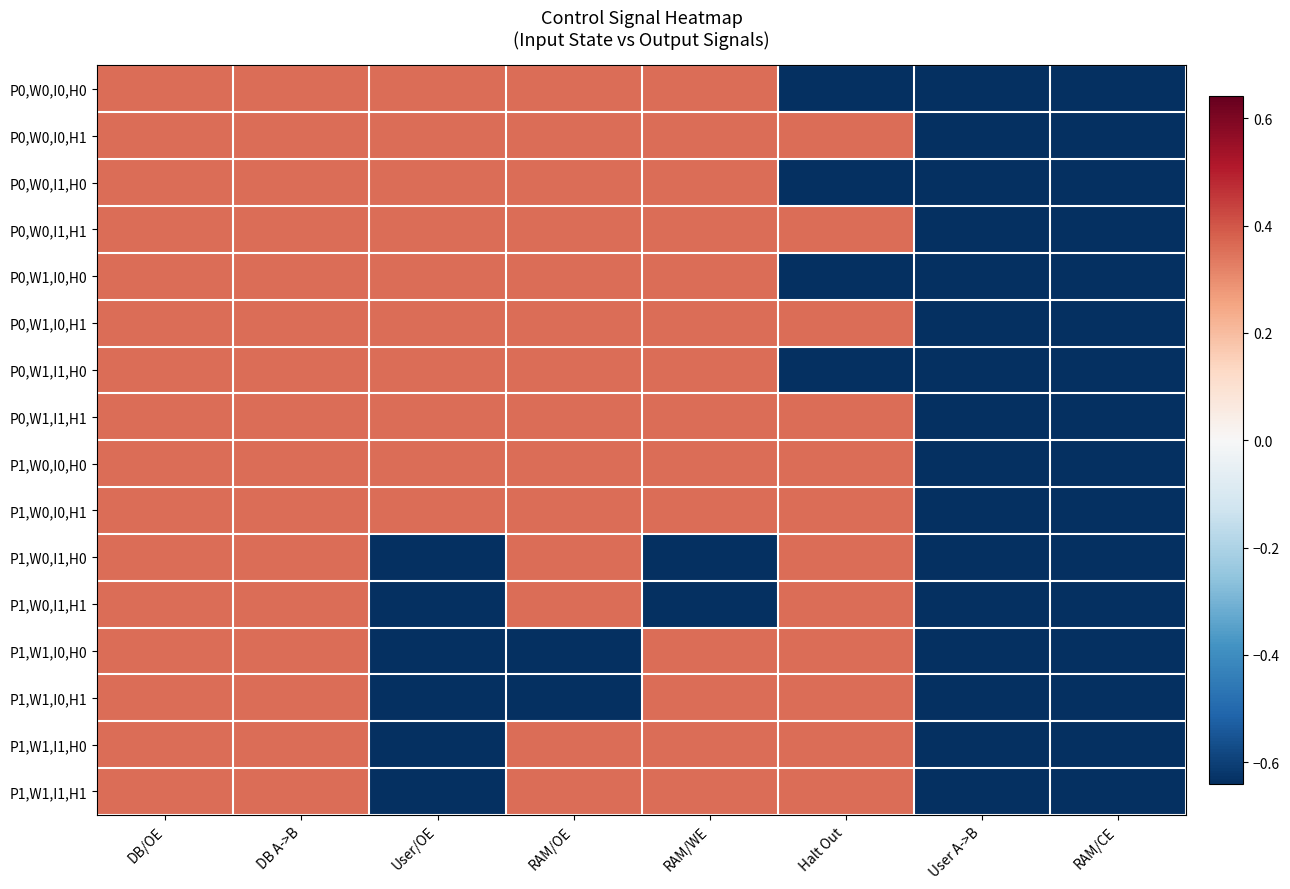

At which category is the sum across all series the highest?

DB/OE